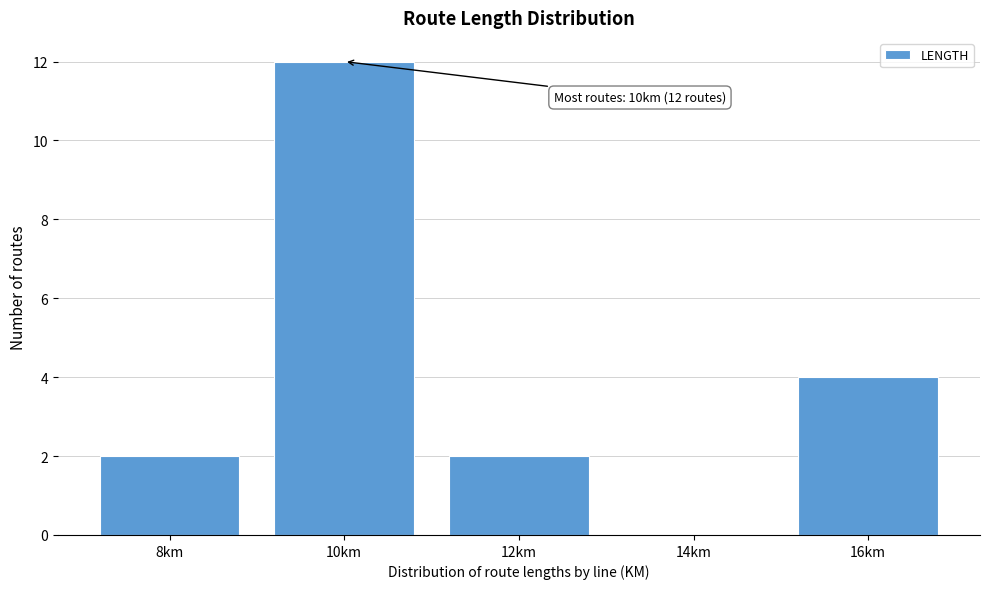

Reading right to left, list all the values displayed in this chart.

16km=4	14km=0	12km=2	10km=12	8km=2